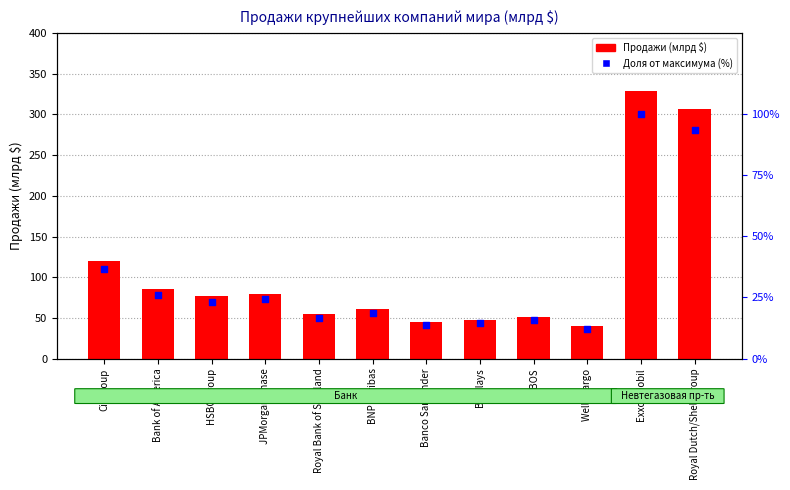

What are all the series names shown in the legend?

Продажи (млрд $), Доля от максимума (%)